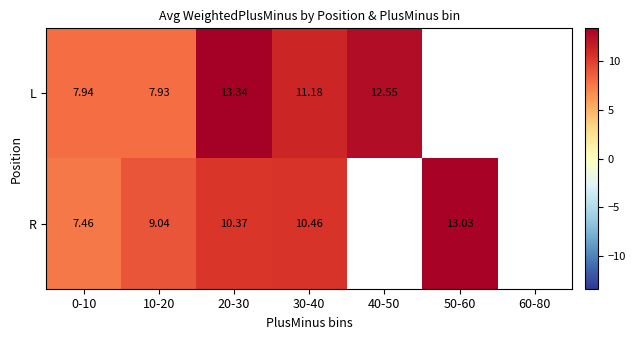

True or false: R has a value of 4.0 at 0-10.

False